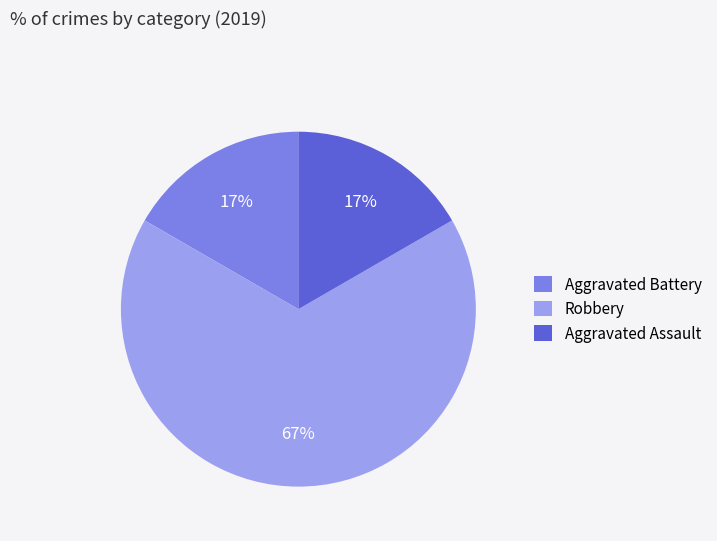

To the nearest percent, what percentage of the pie is Aggravated Battery?

17%